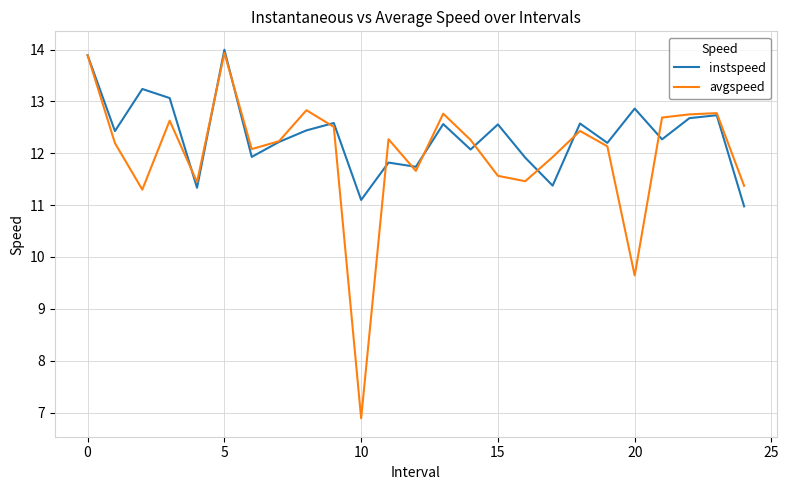

What are all the series names shown in the legend?

instspeed, avgspeed